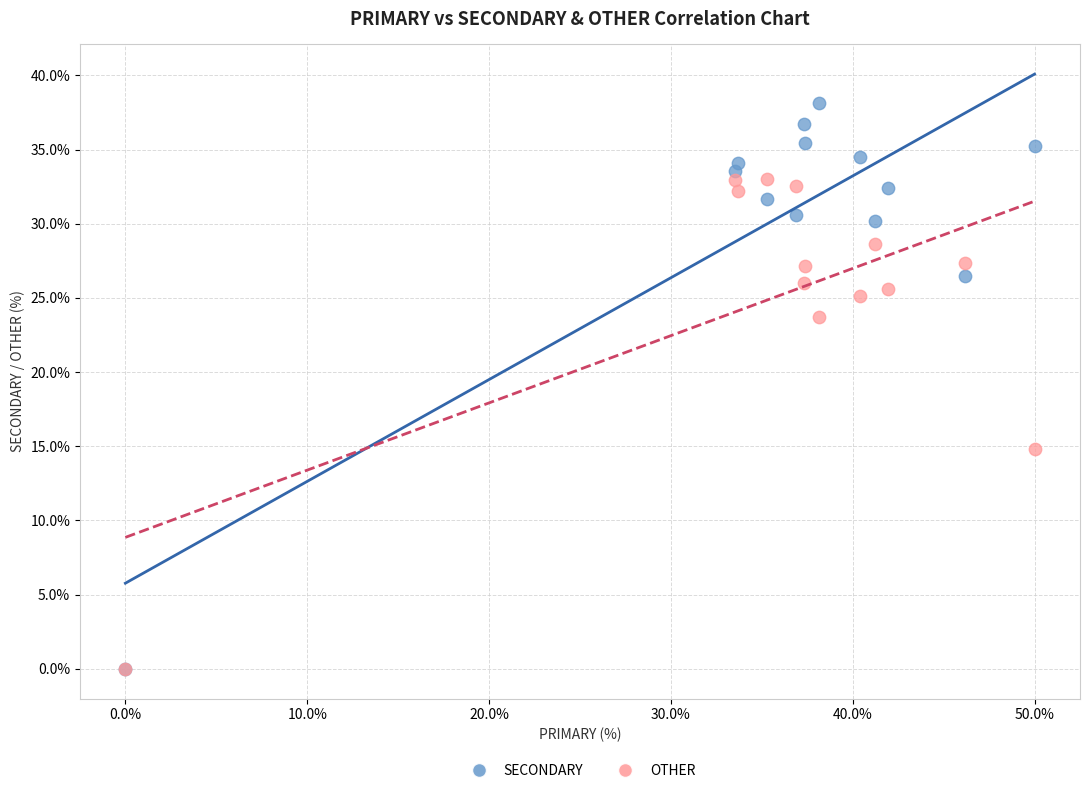

What are all the series names shown in the legend?

SECONDARY, OTHER